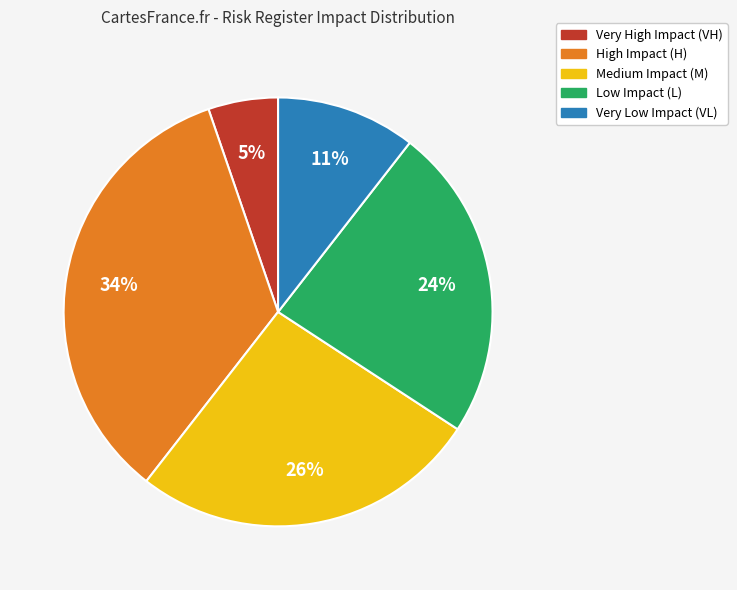

Do Very Low Impact (VL) and Medium Impact (M) together represent more than half of the pie?

No